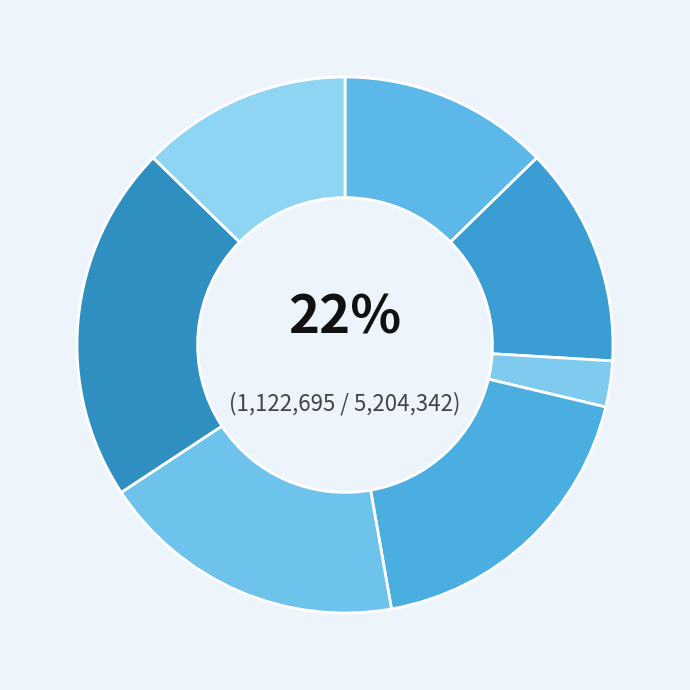

Is 六月六日宿观音寺次朝南韵 其一 the majority of the pie?

No